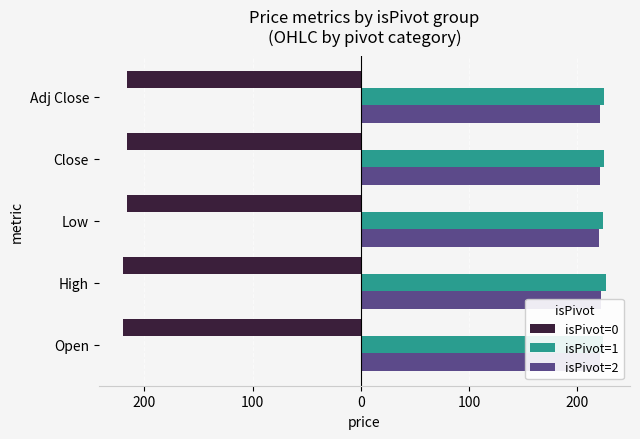

How many bars are there in each group?

3